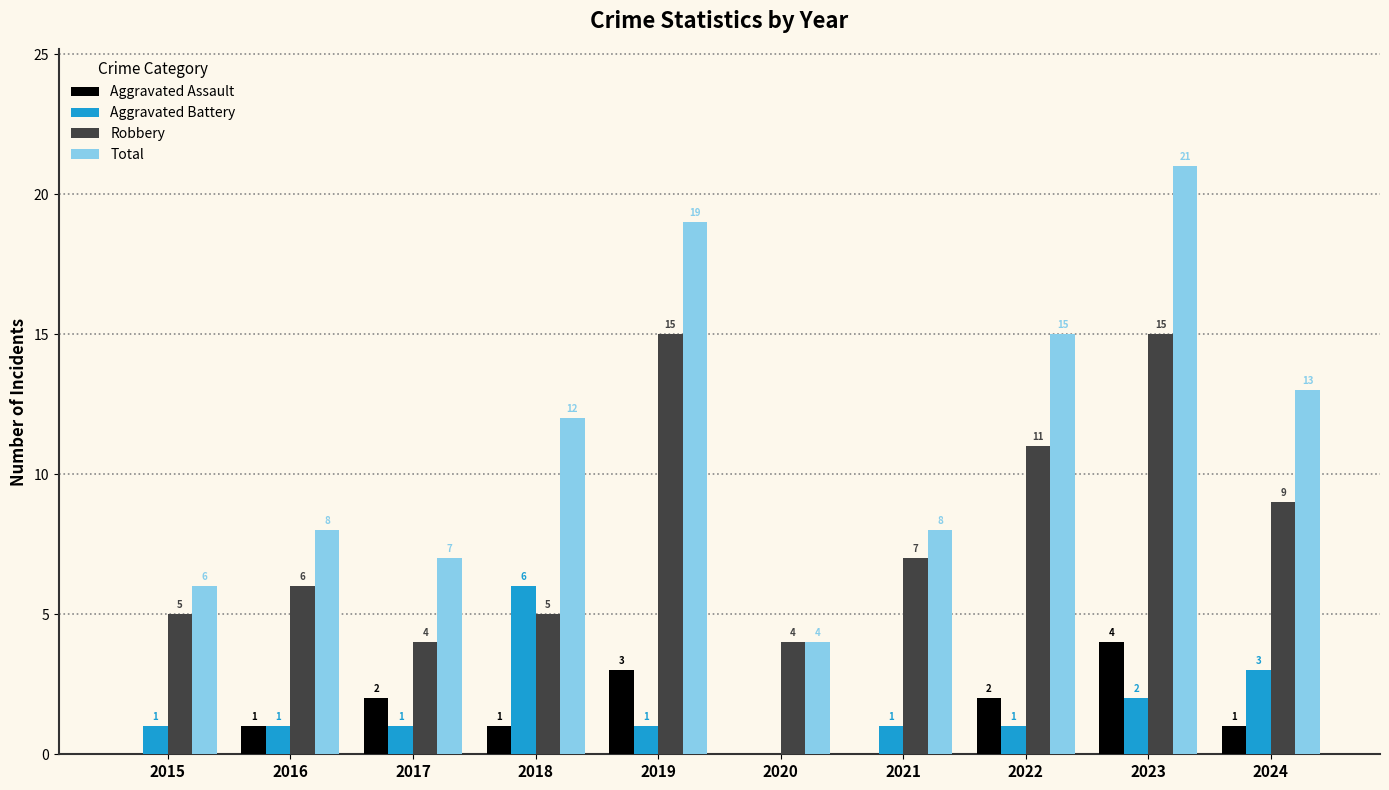

How many Aggravated Assault values are between 0 and 2?

8